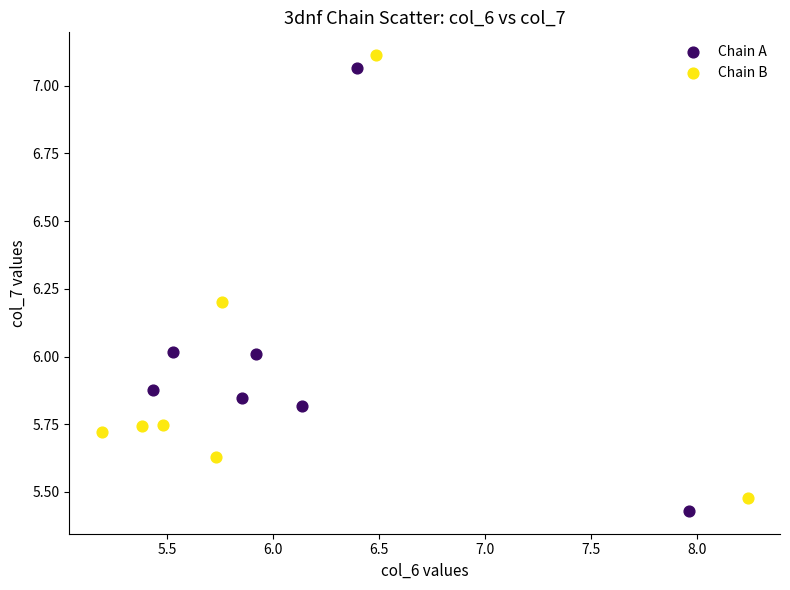

Which series contains the lowest Y value?

Chain A